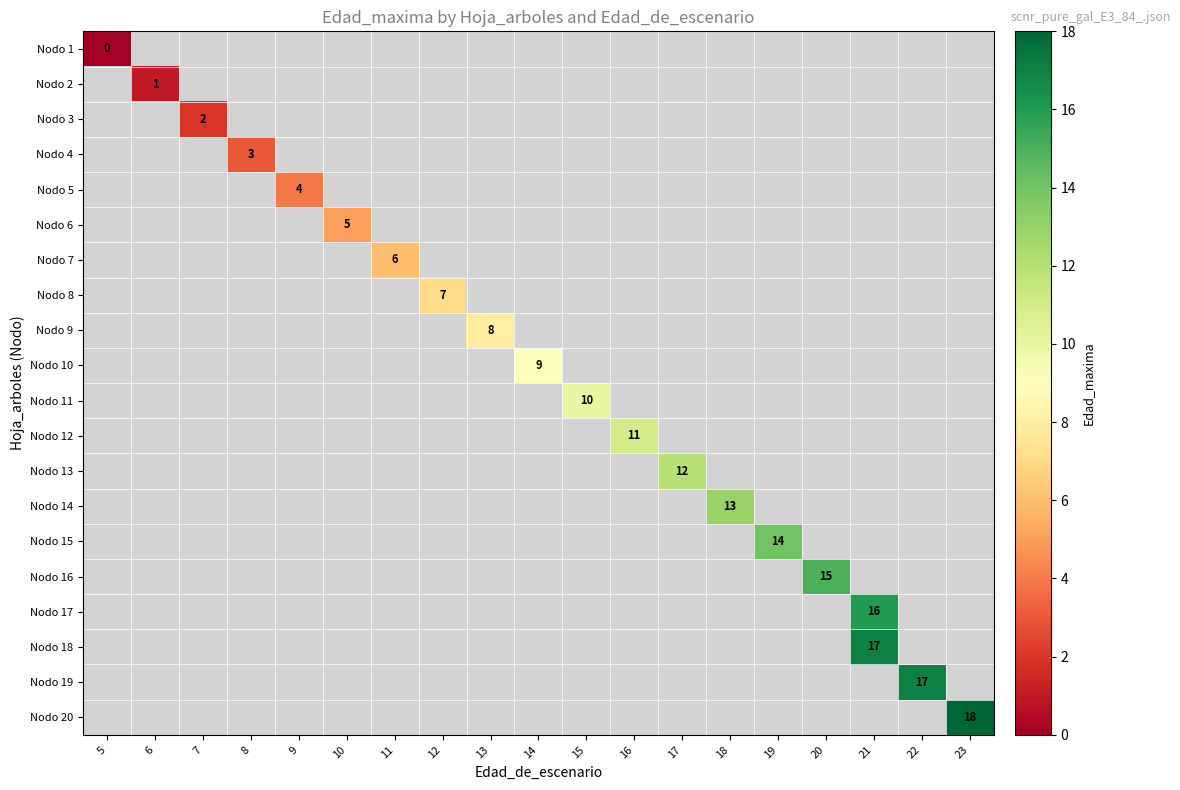

At 10, list the series in order from smallest to largest.

Nodo 1, Nodo 2, Nodo 3, Nodo 4, Nodo 5, Nodo 6, Nodo 7, Nodo 8, Nodo 9, Nodo 10, Nodo 11, Nodo 12, Nodo 13, Nodo 14, Nodo 15, Nodo 16, Nodo 17, Nodo 18, Nodo 19, Nodo 20